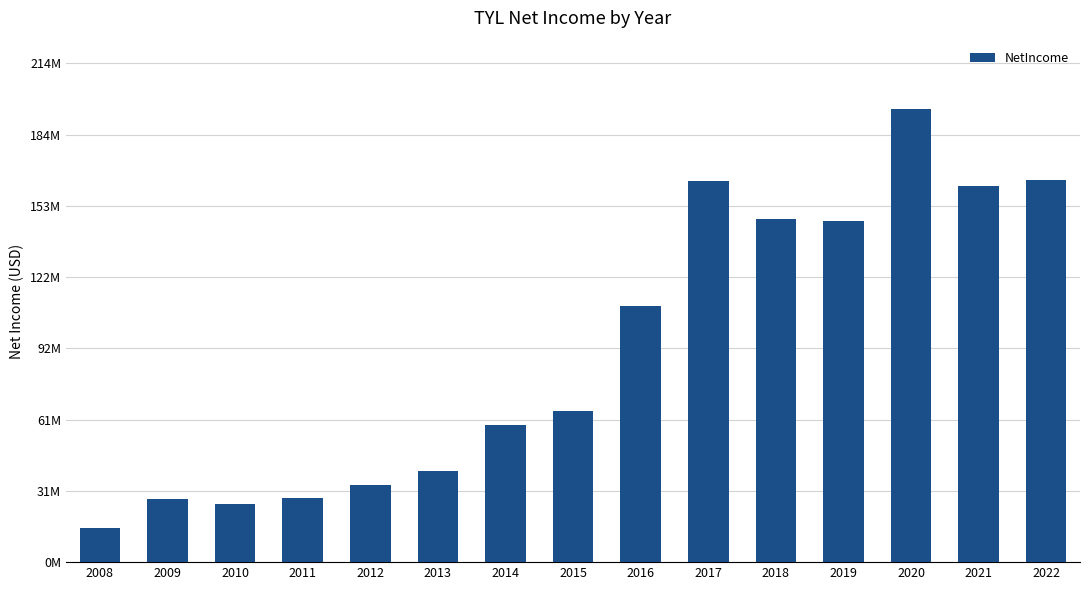

Which label corresponds to the smallest value in the chart?

2008